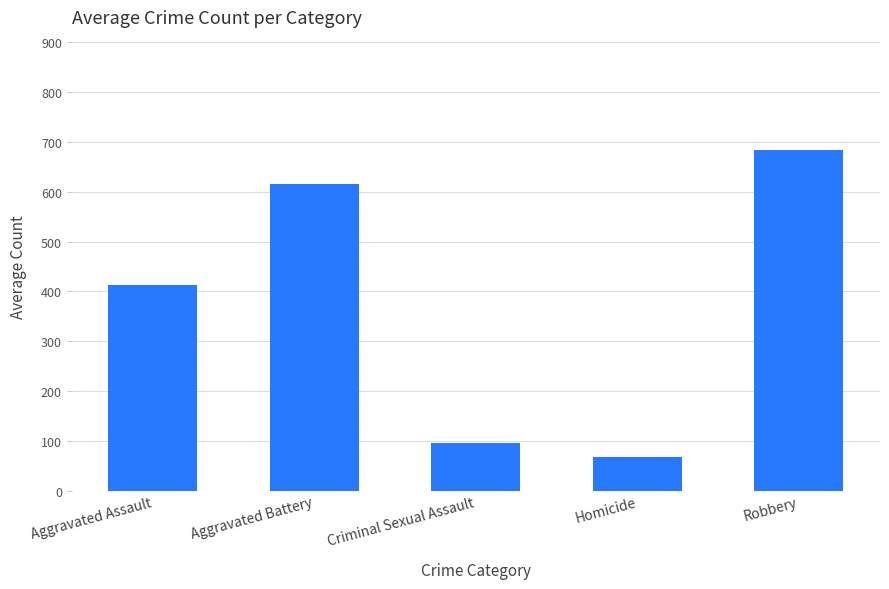

True or false: the data shows 197.2 at Robbery.

False